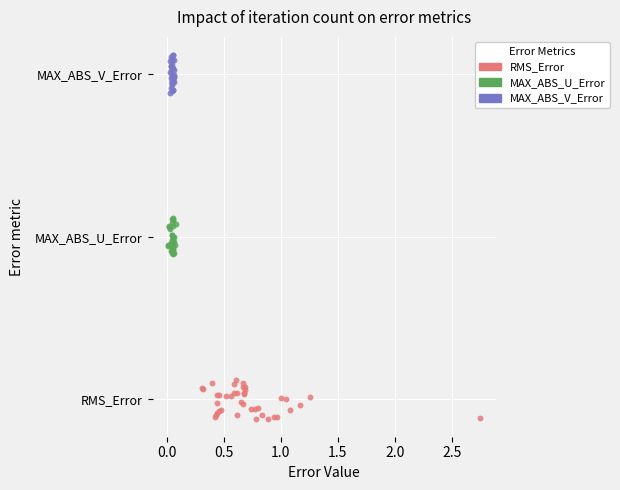

Which series reaches the maximum Y coordinate?

MAX_ABS_V_Error